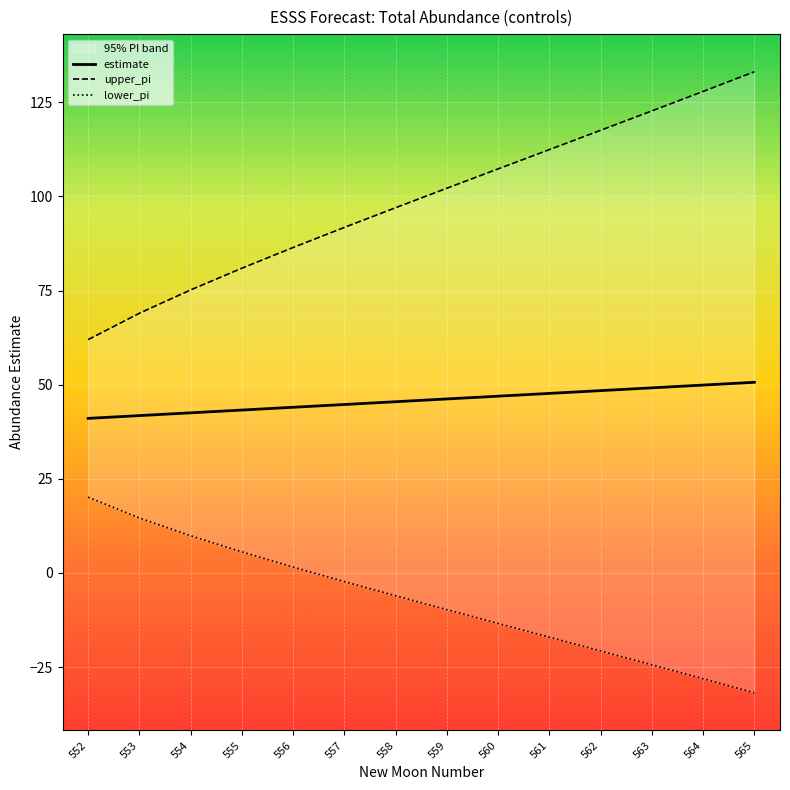

Count the number of data series in this chart.

3